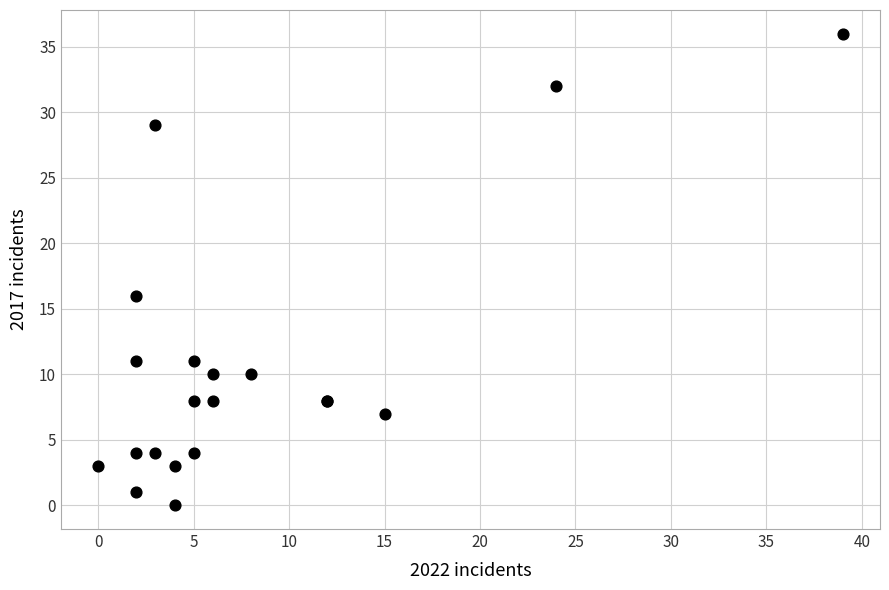

What Y value in the scatter plot is closest to 18?

16